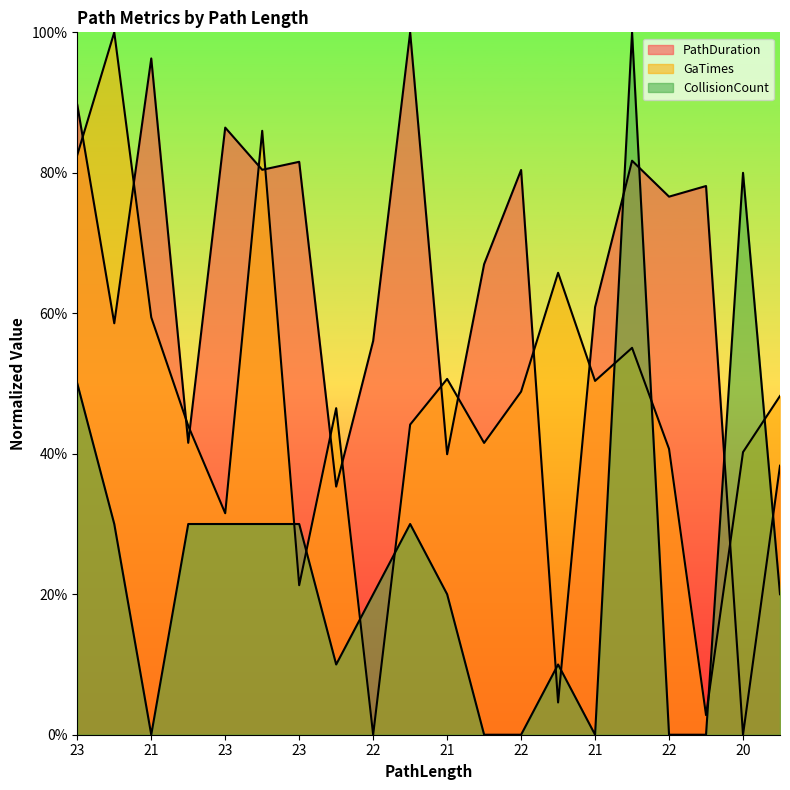

Does the chart display data point markers on the line(s)?

No